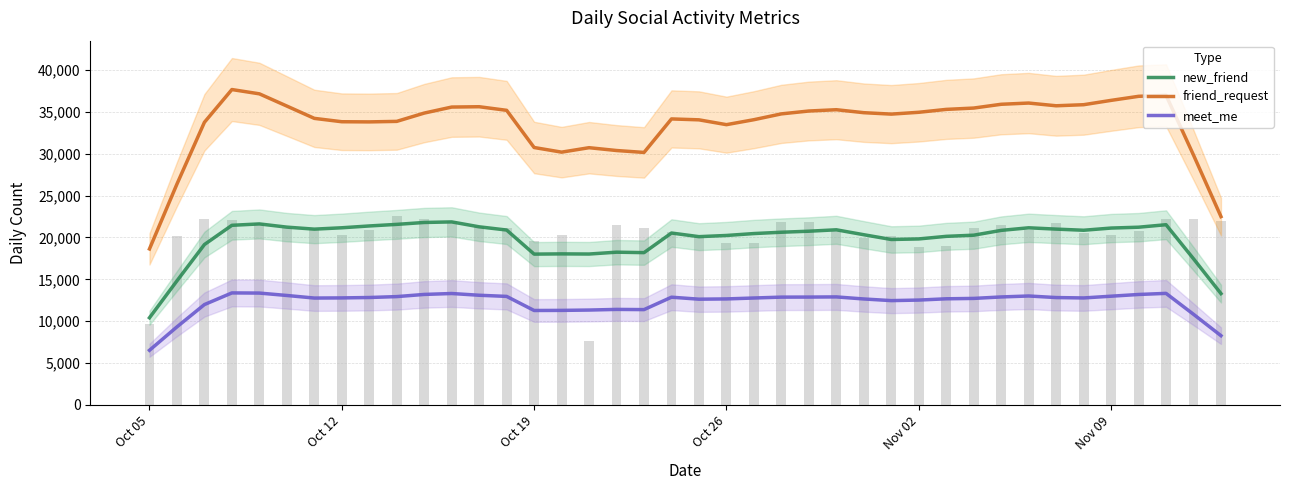

List the series in order of their peak value, lowest first.

meet_me, new_friend, friend_request